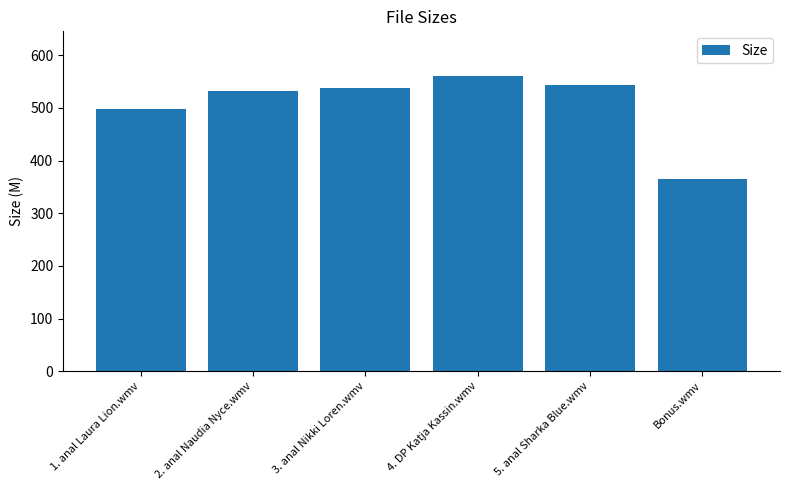

Is it true that the value at 4. DP Katja Kassin.wmv is 137.0?

False